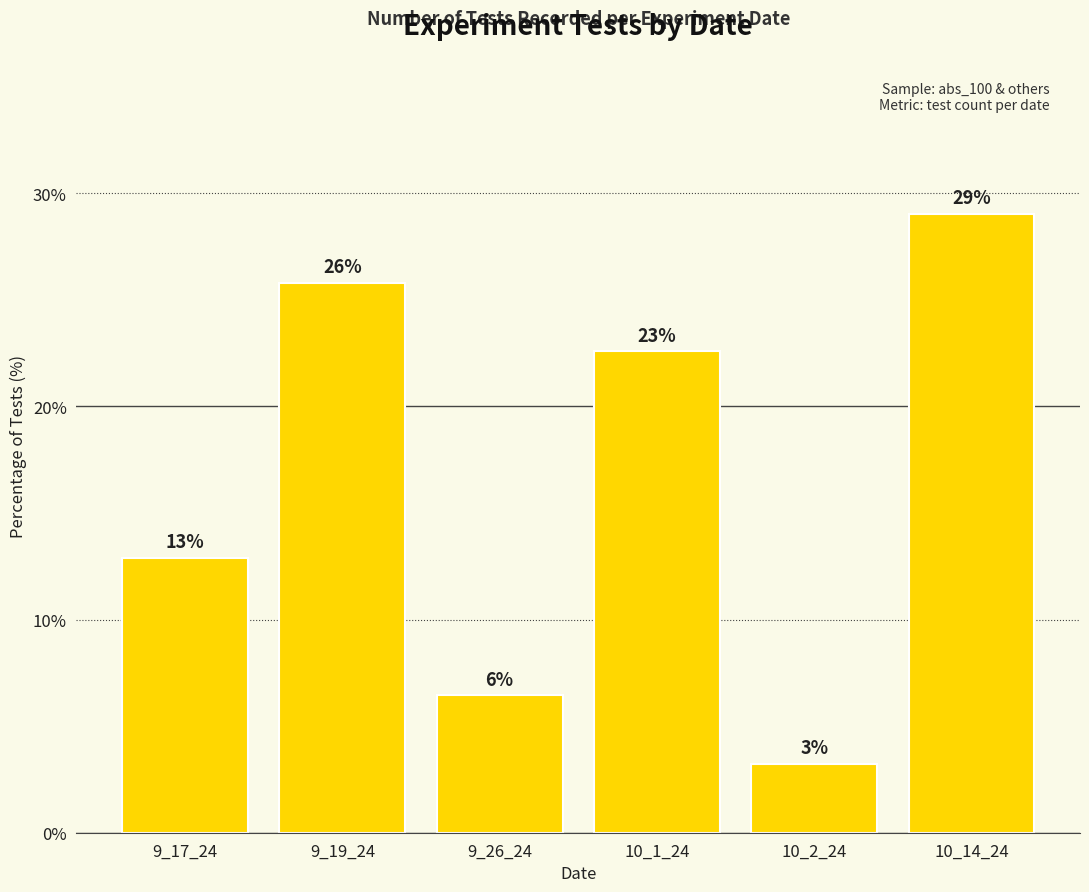

Does the chart contain any negative values?

No